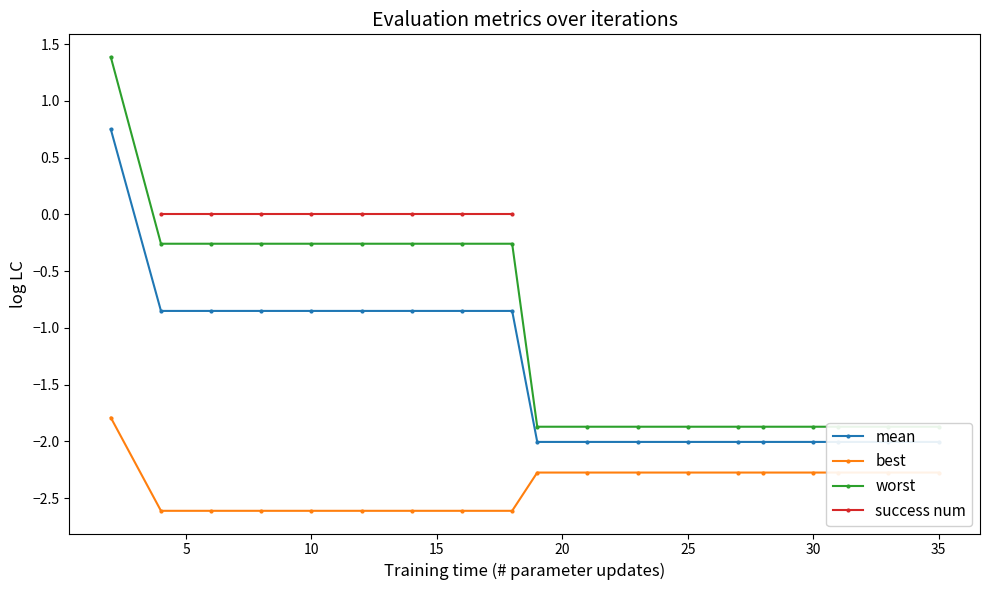

How many lines are shown in the chart?

4